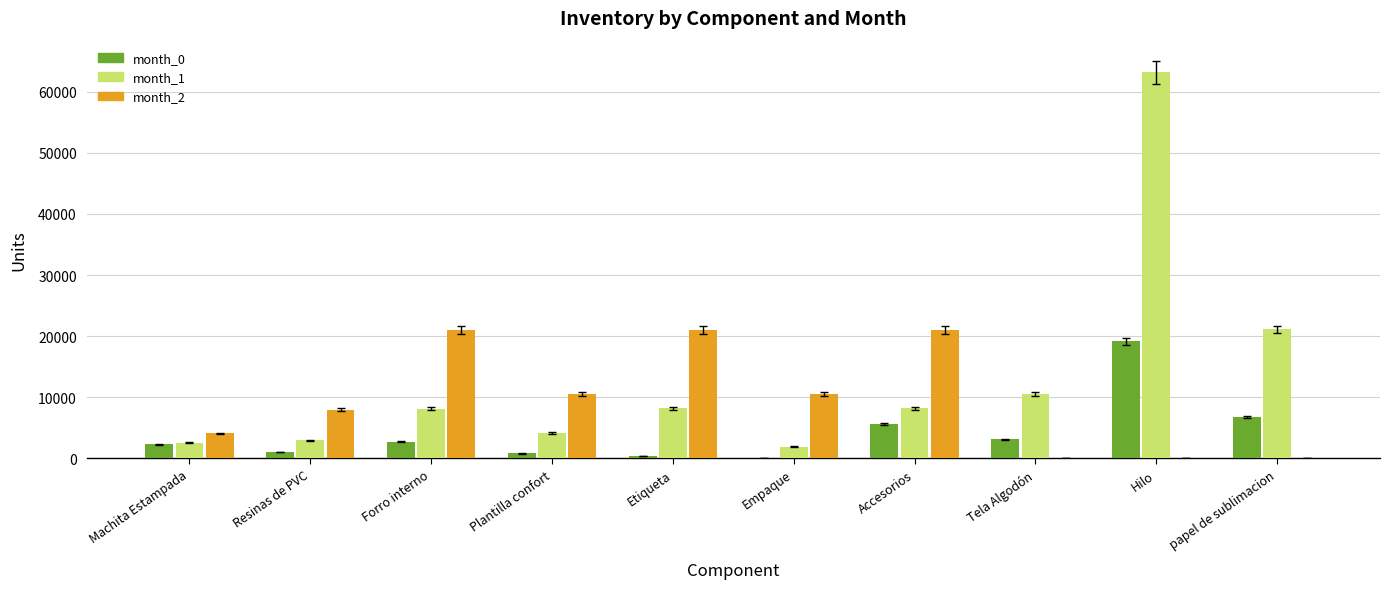

What is the average value of the month_1 series?

13092.0